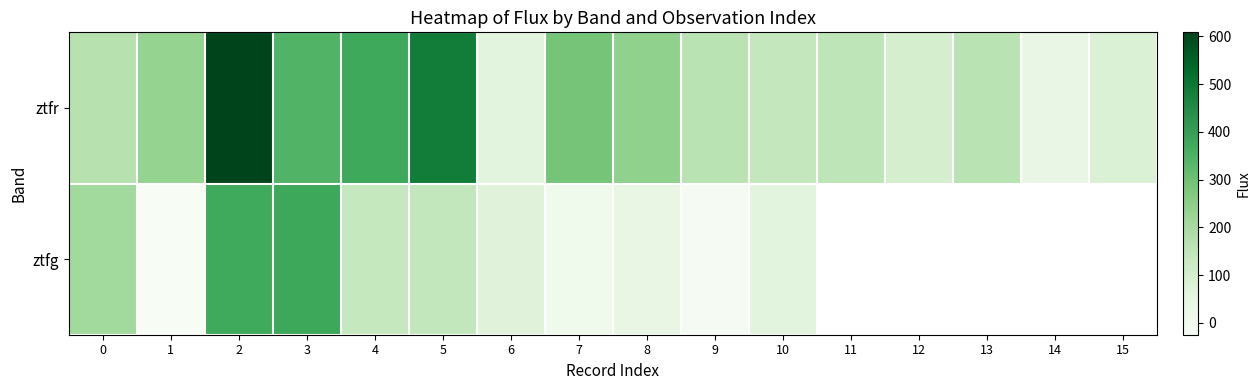

Rank the series at 4 from highest to lowest value.

ztfr, ztfg